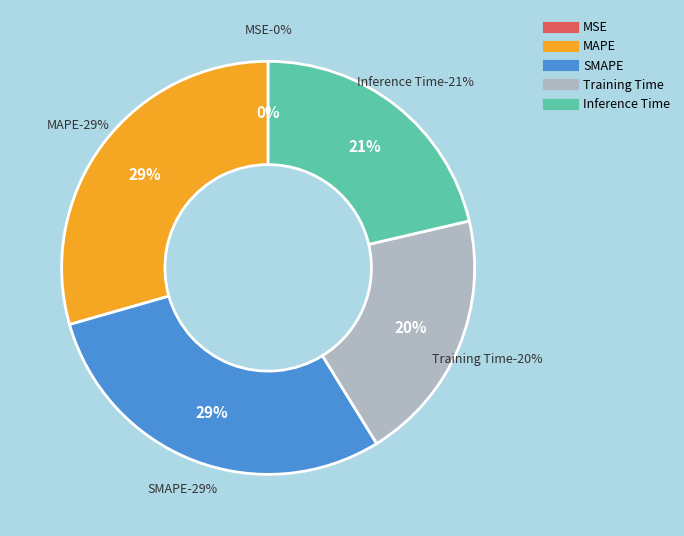

Which has a higher value, MSE or Inference Time?

Inference Time